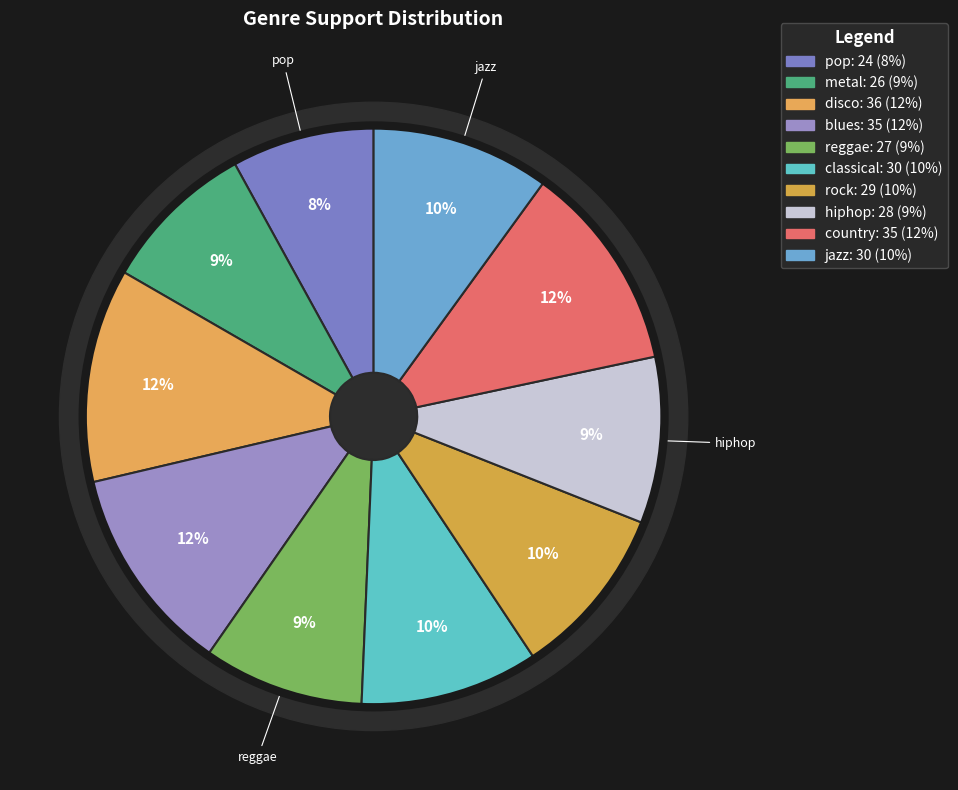

What is the change in value from hiphop to country?

+7